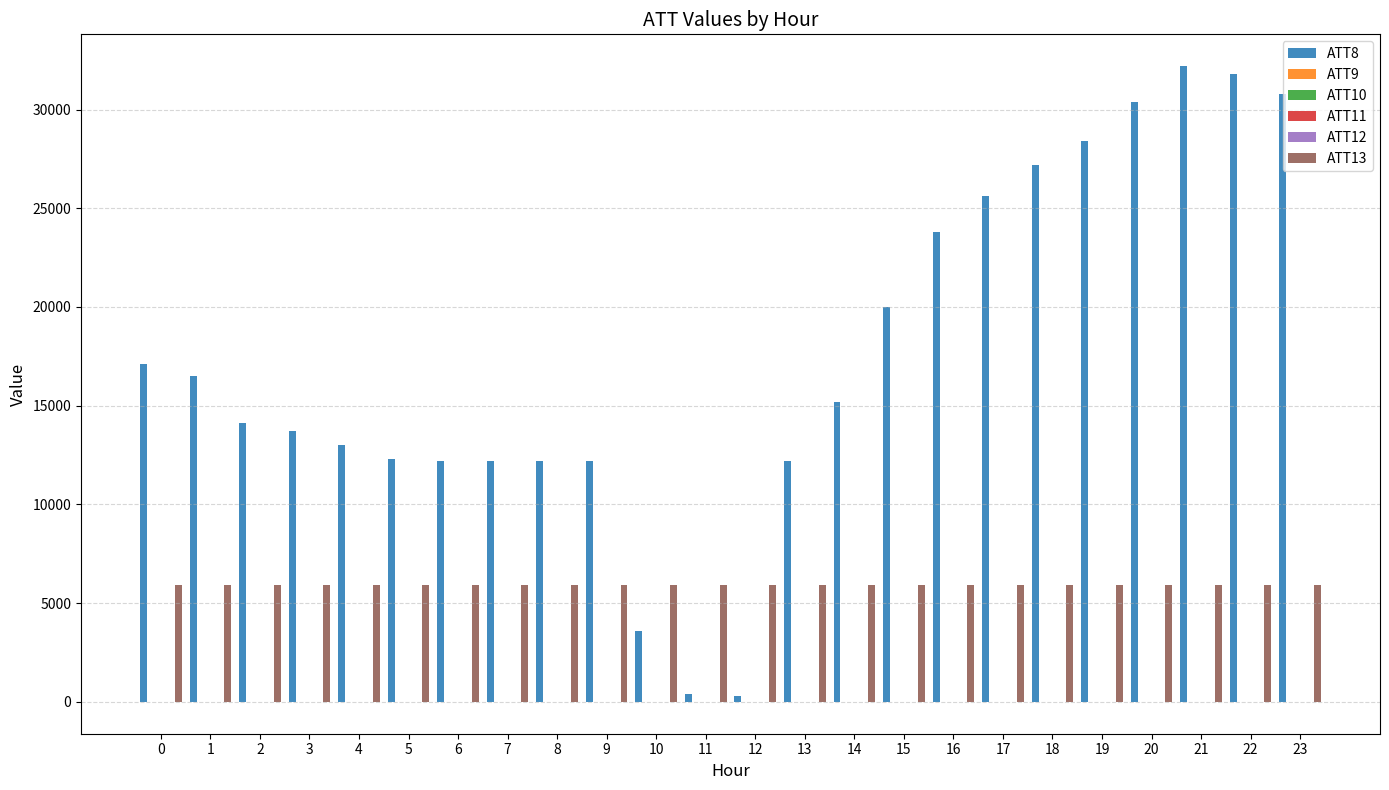

Between 5 and 20, which series saw the biggest shift?

ATT8